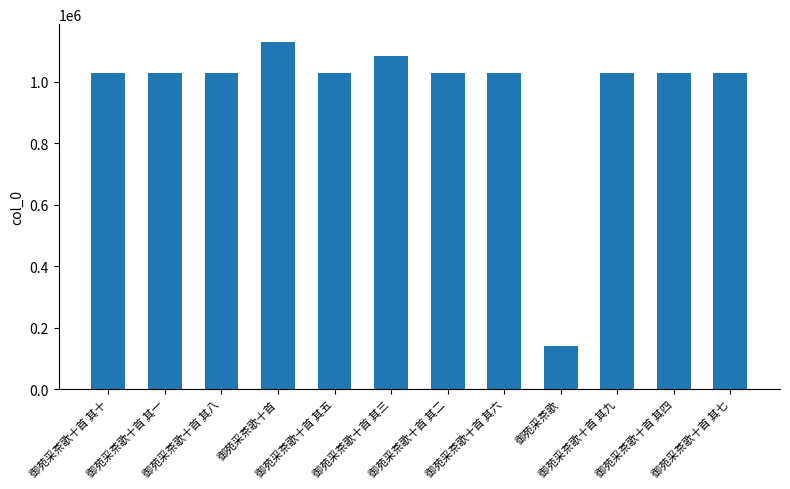

Count the number of data series in this chart.

1